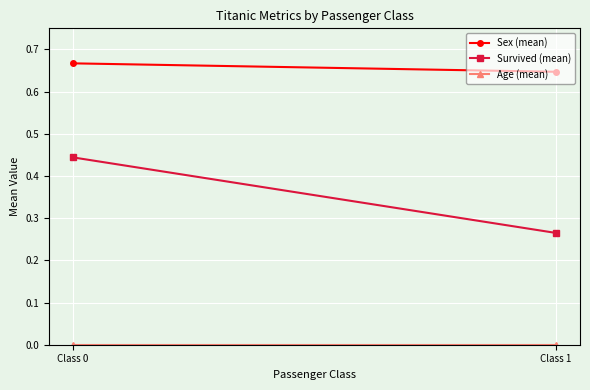

Reading left to right, what are all the values shown in this chart?

Sex (mean): Class 0=0.7	Class 1=0.6
Survived (mean): Class 0=0.4	Class 1=0.3
Age (mean): Class 0=0.0	Class 1=0.0